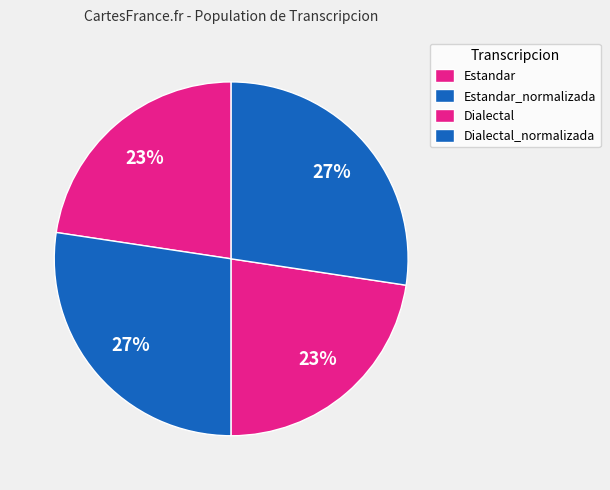

Count the number of slices in the pie.

4